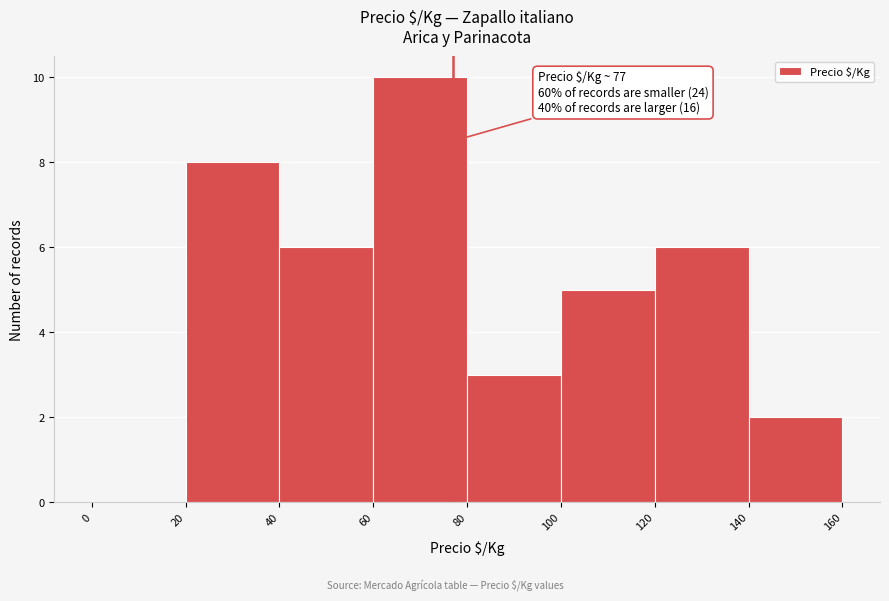

Which range on the x-axis has the tallest bar?

60 to 80